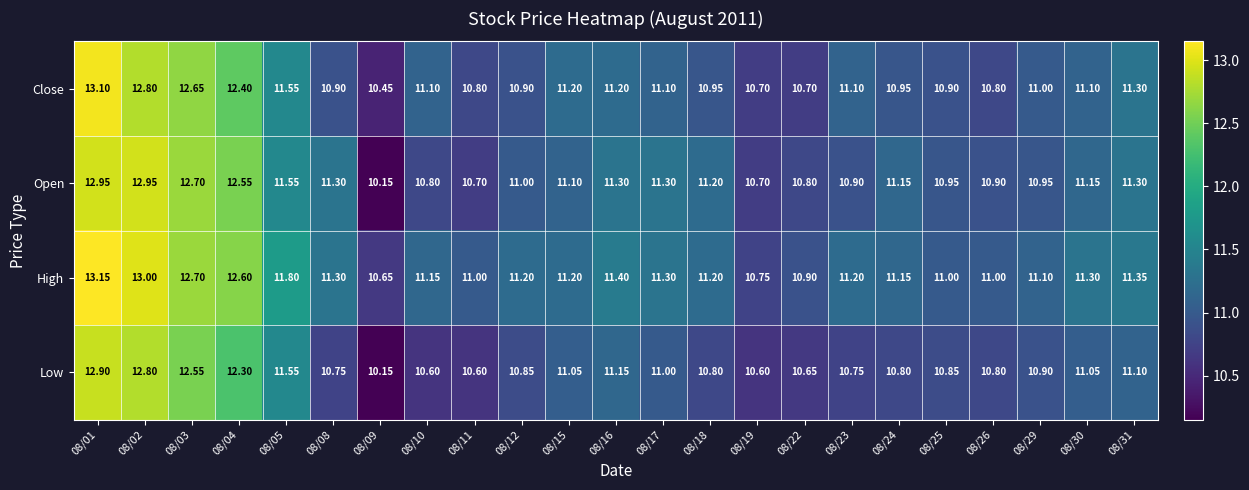

Which series has the largest range (max minus min)?

Open